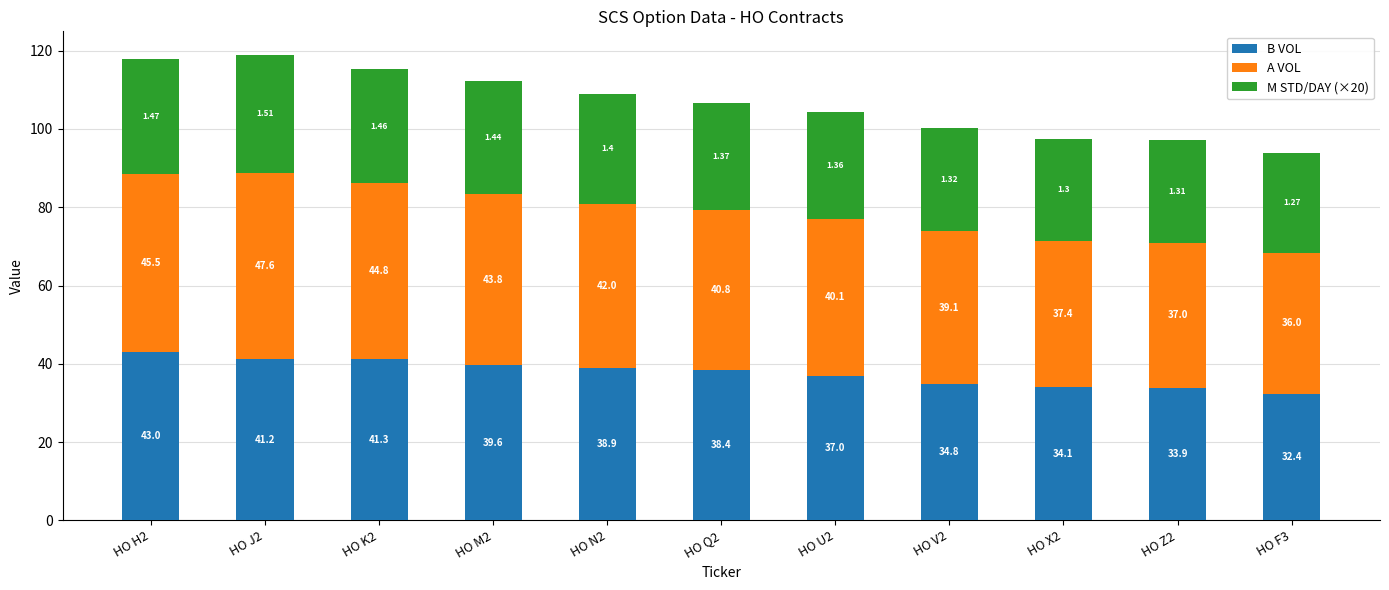

What is the difference between the second highest and second lowest values in the B VOL series?

7.4